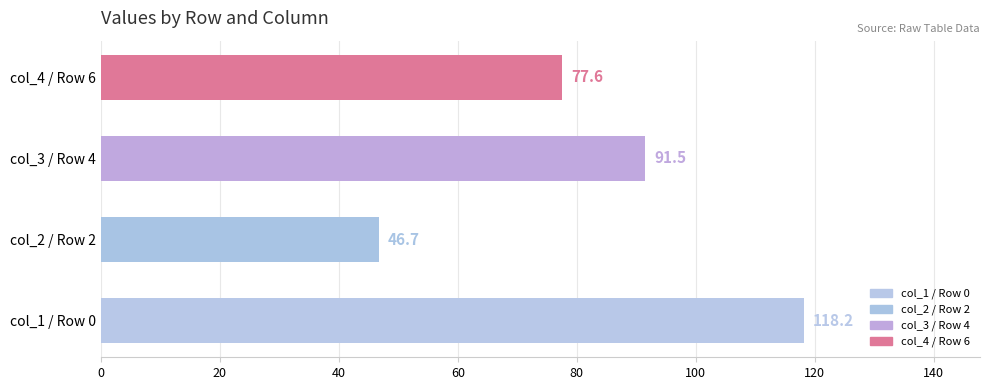

How many bars are there in total?

4